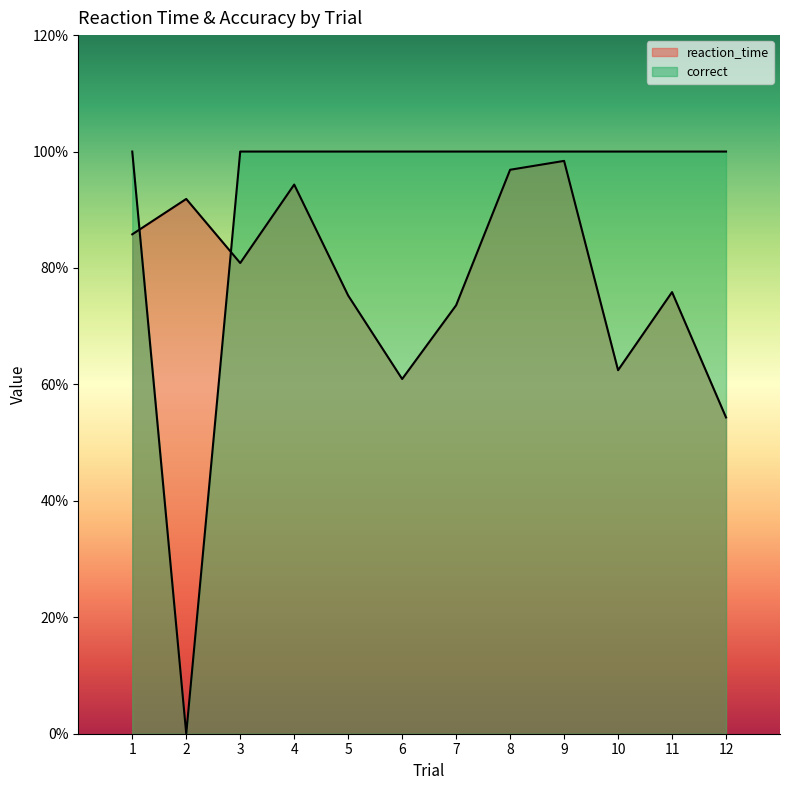

How many lines are shown in the chart?

2